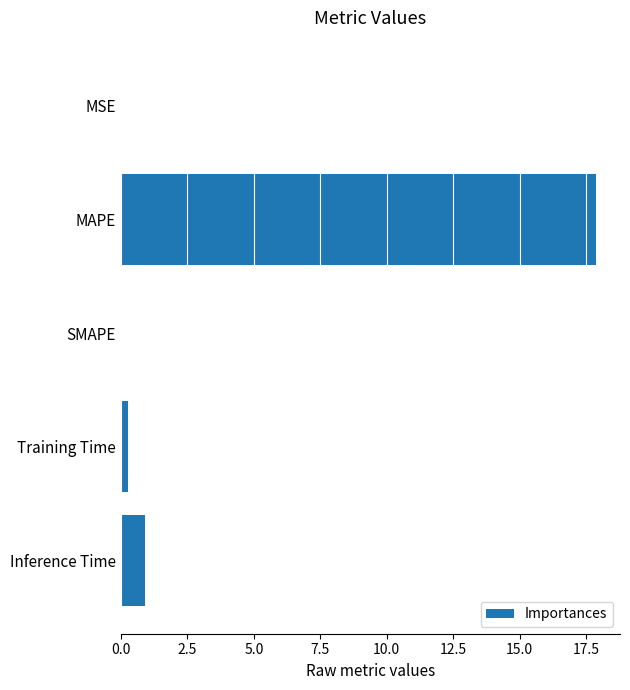

What is the maximum value shown in the chart?

17.9